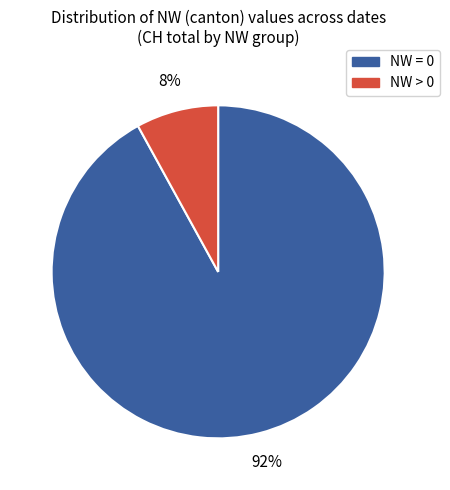

Is it true that NW > 0 is 8% of the pie?

True